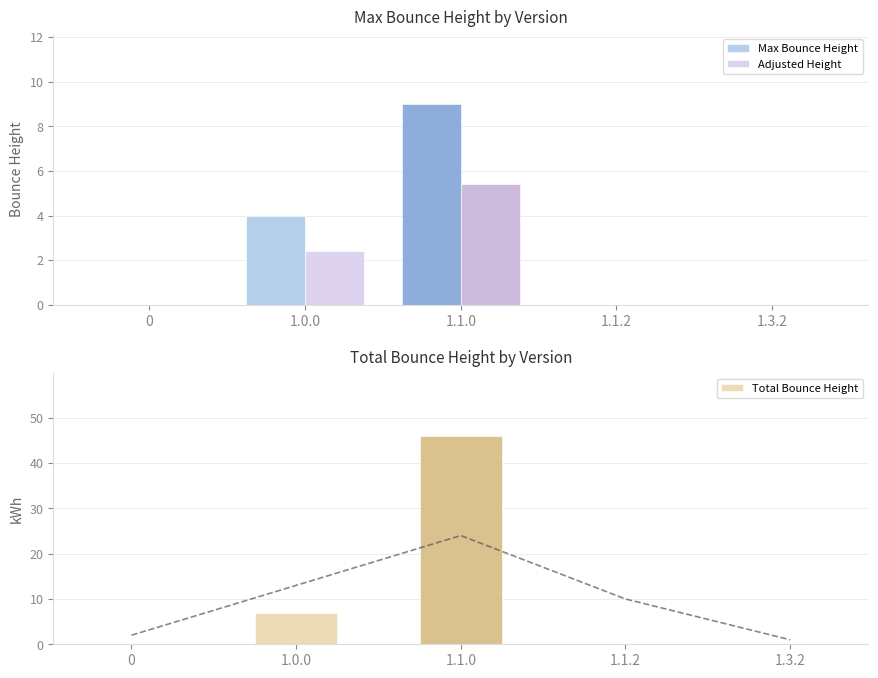

Rank the series by their maximum value, from lowest to highest.

Adjusted Height, Max Bounce Height, Total Bounce Height